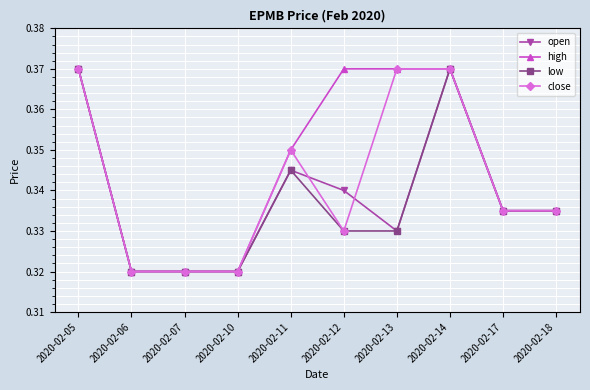

How many lines are shown in the chart?

4